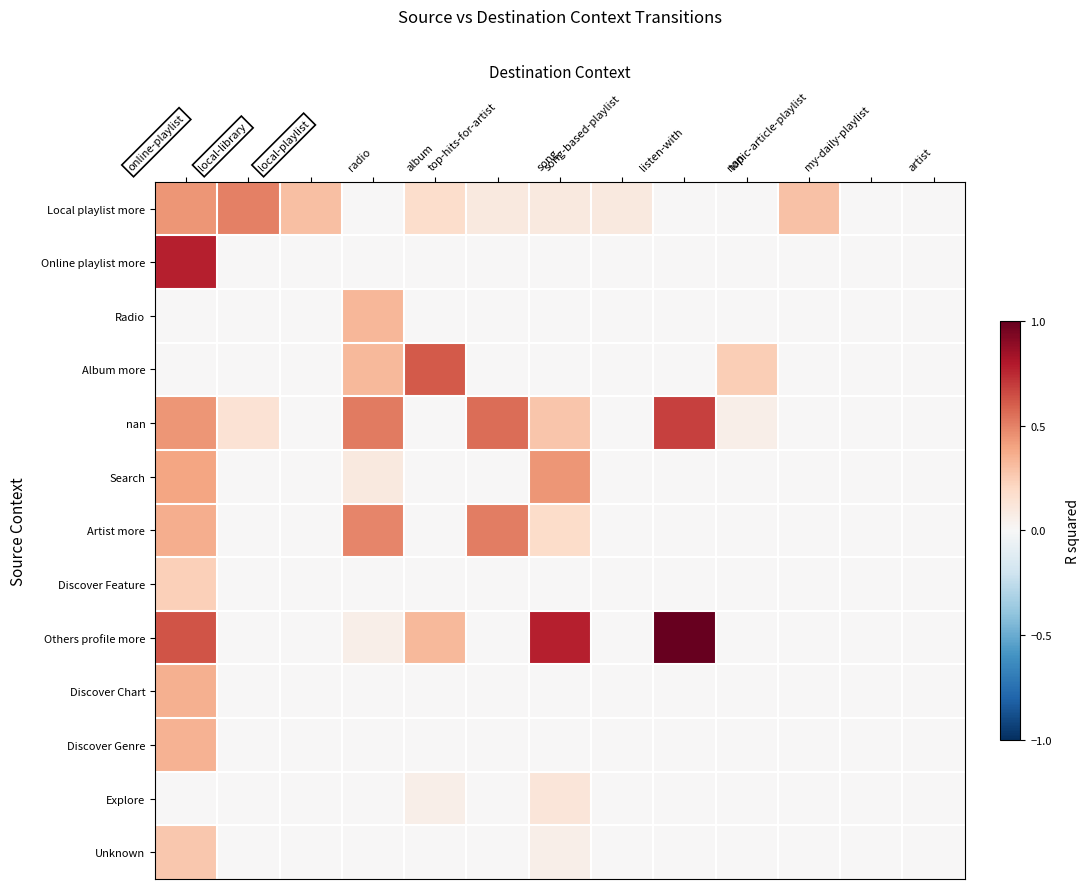

At which category is the sum across all series the highest?

online-playlist